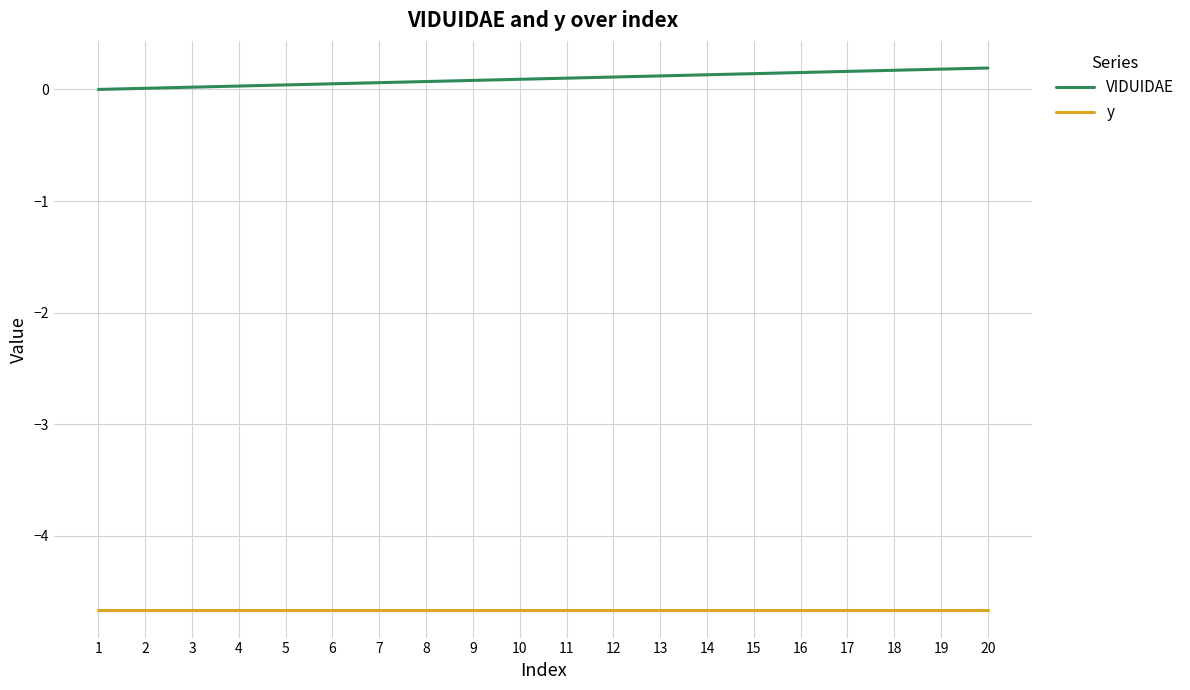

Read the VIDUIDAE value at 6.

0.1